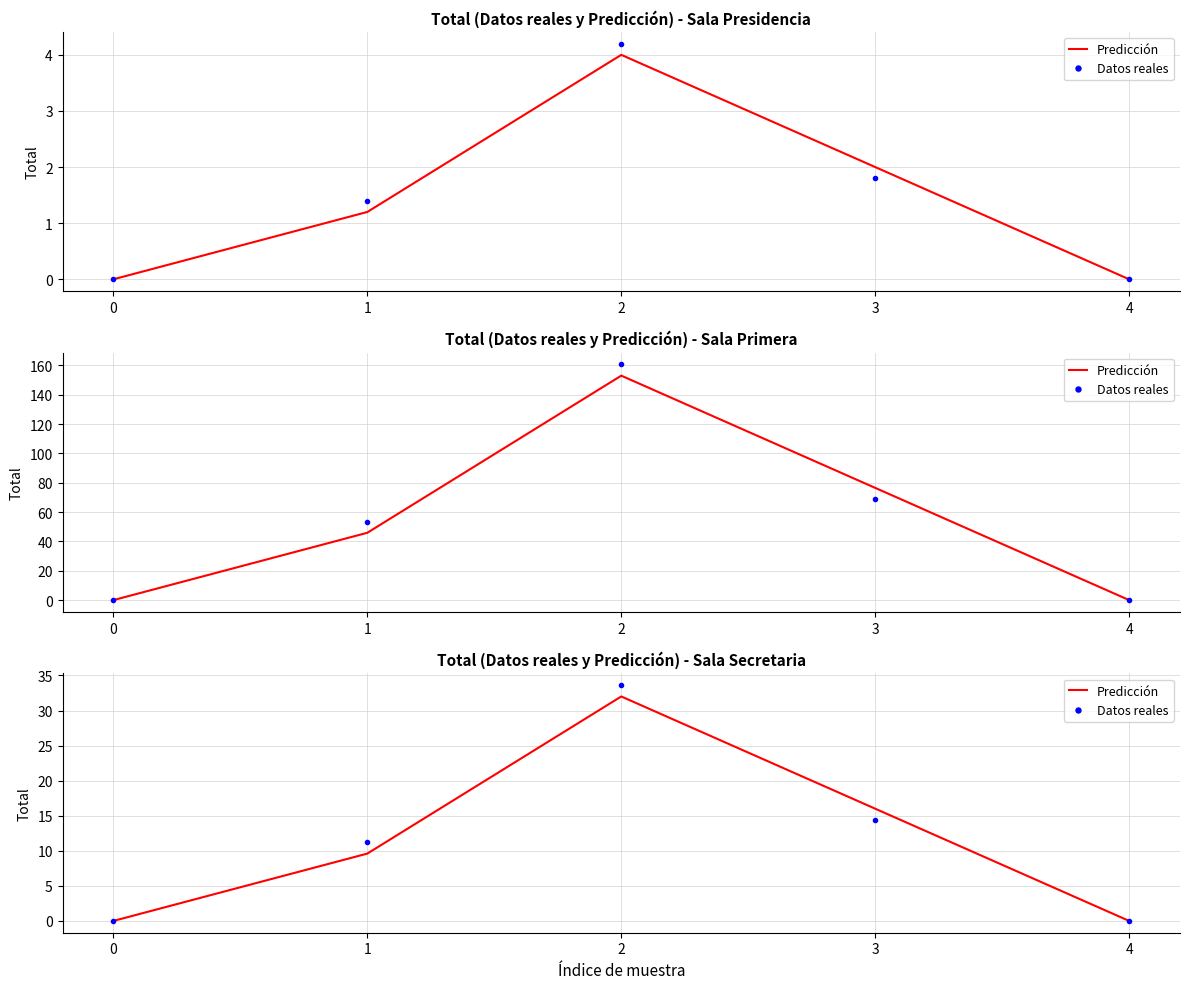

At which category does Datos reales reach its first local peak?

2